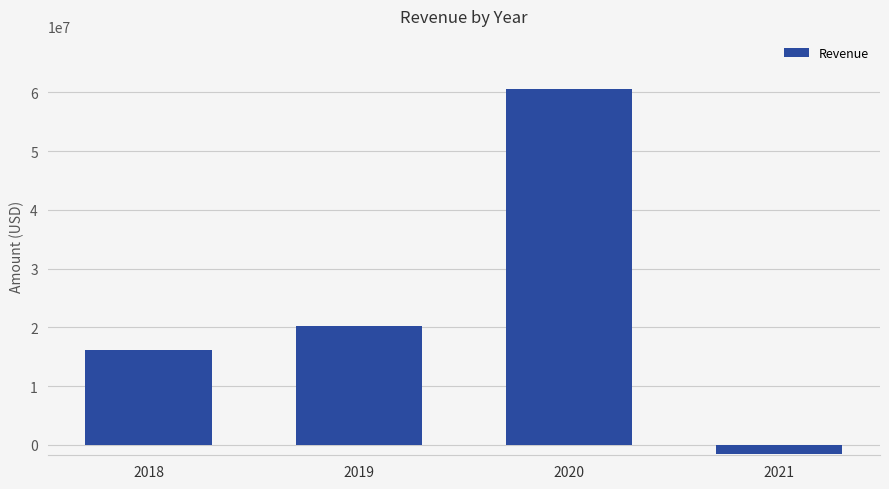

Read the value at 2021, to the nearest 100.

-1596800